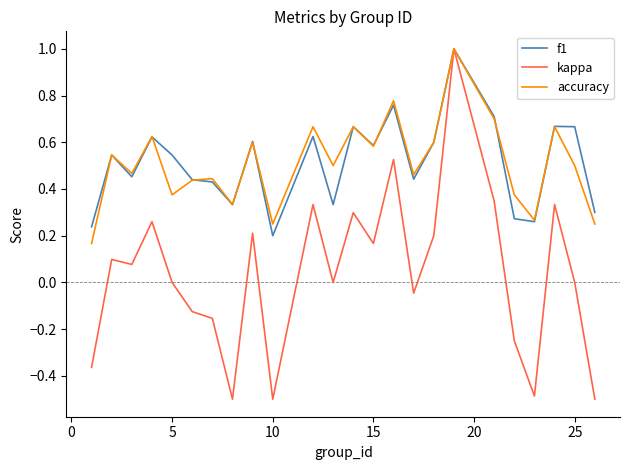

What is the maximum value for f1?

1.0